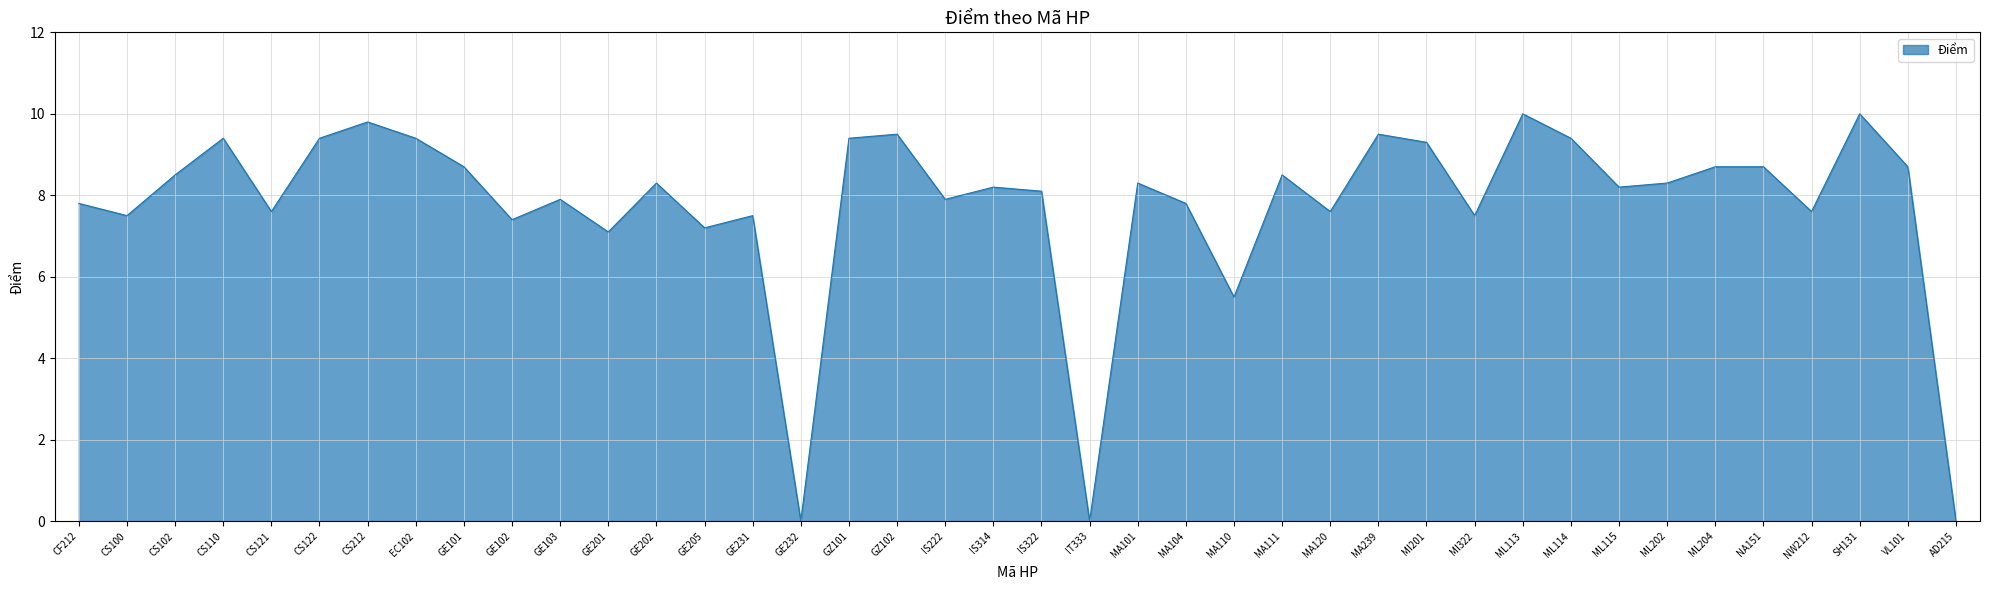

Between CS110 and GE205, which is larger?

CS110